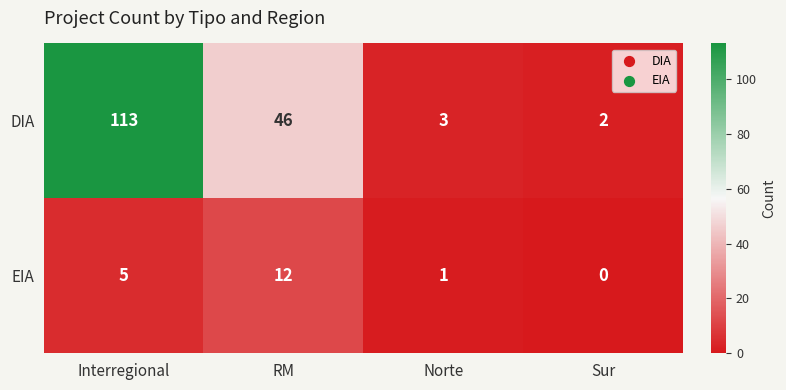

Reading left to right, transcribe all the data shown in this chart.

DIA: 113	46	3	2
EIA: 5	12	1	0